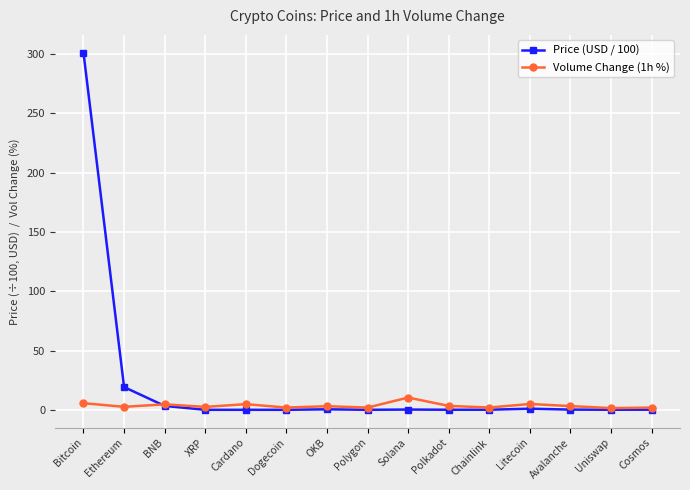

What is the greatest value displayed?

301.0